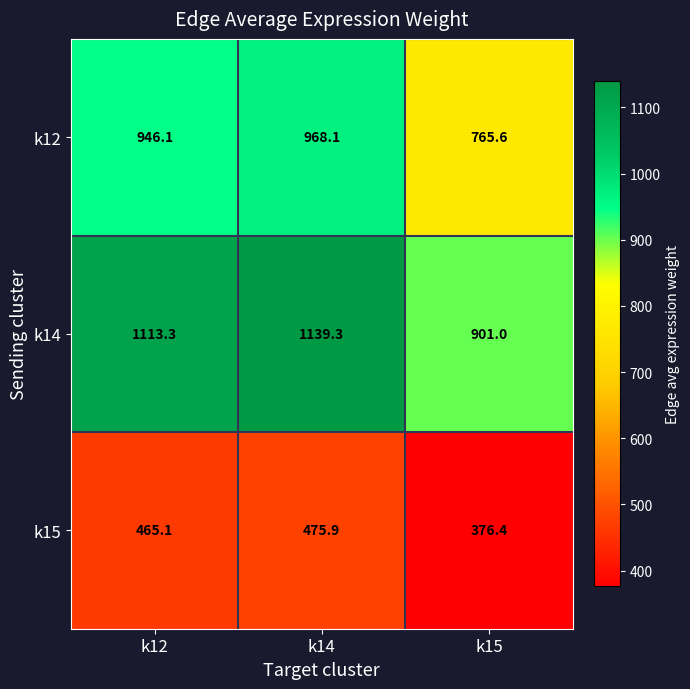

Reading left to right, list all the values displayed in this chart.

k12: 946.1	968.1	765.6
k14: 1113.3	1139.3	901.0
k15: 465.1	475.9	376.4